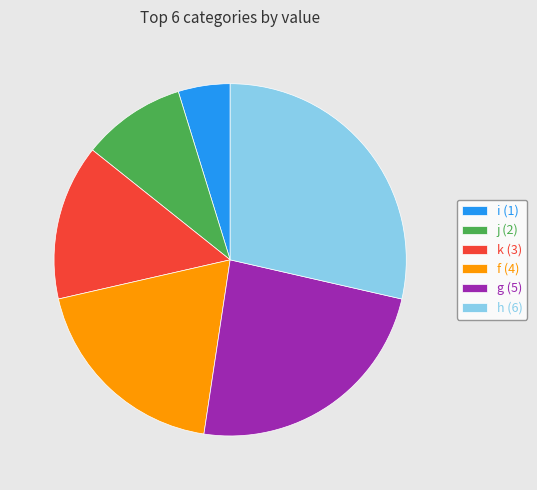

Is the sum of g and k greater than half?

No